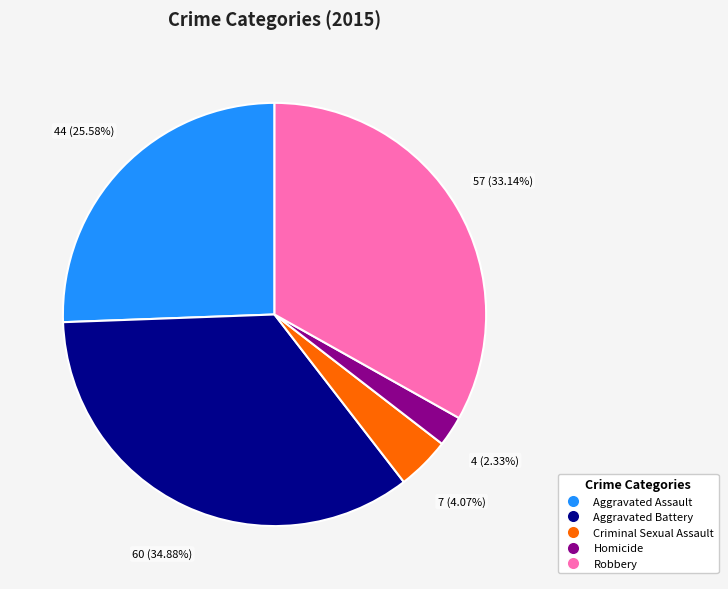

To the nearest percent, what percentage of the pie is Homicide?

2%